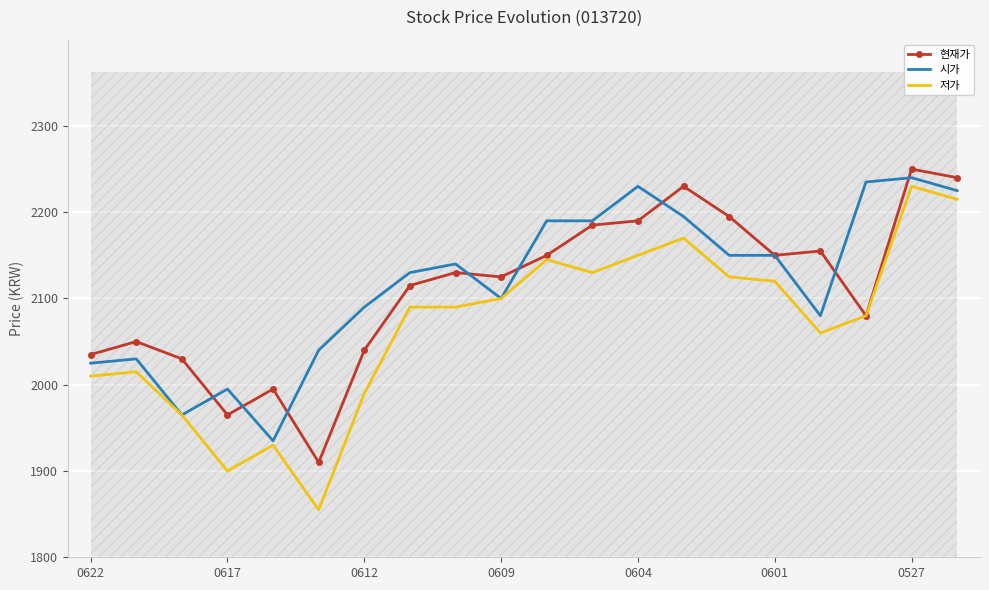

What is the minimum value for 시가?

1935